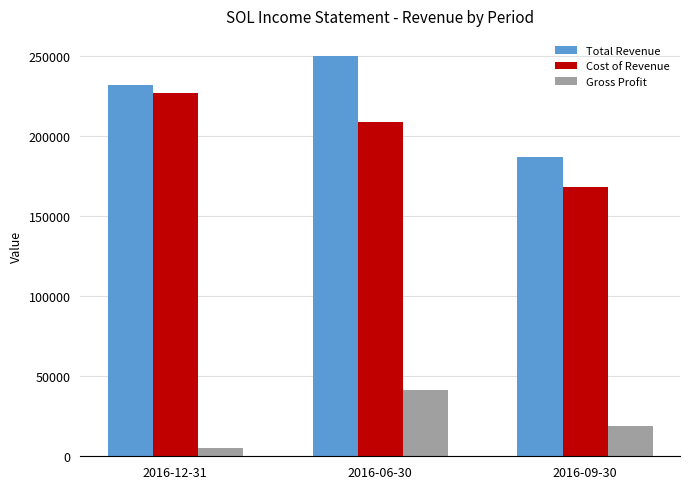

What is the greatest value displayed?

250000